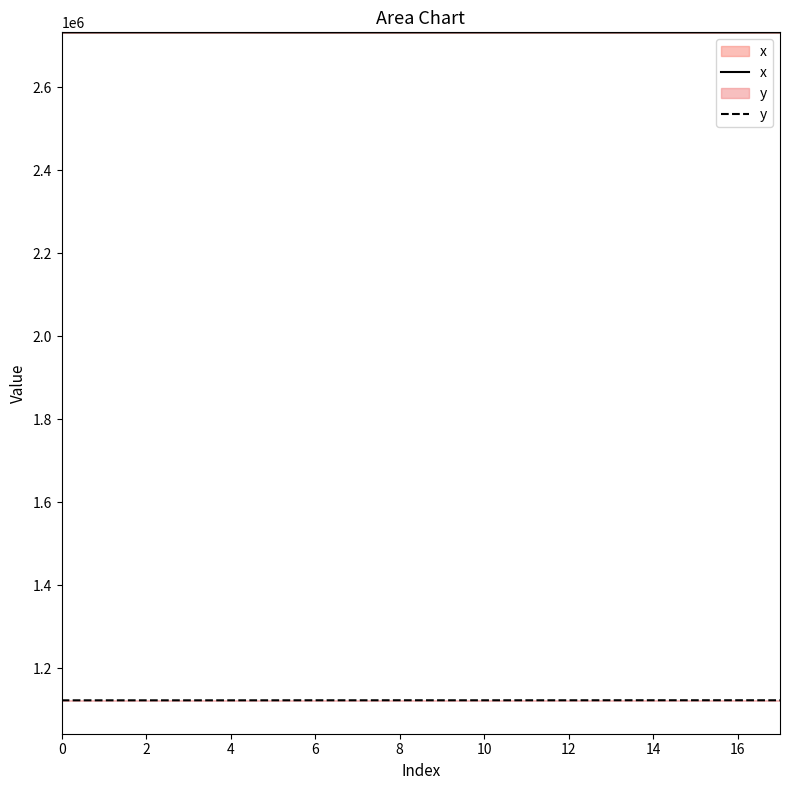

What is the sum of all y values?

20219322.7